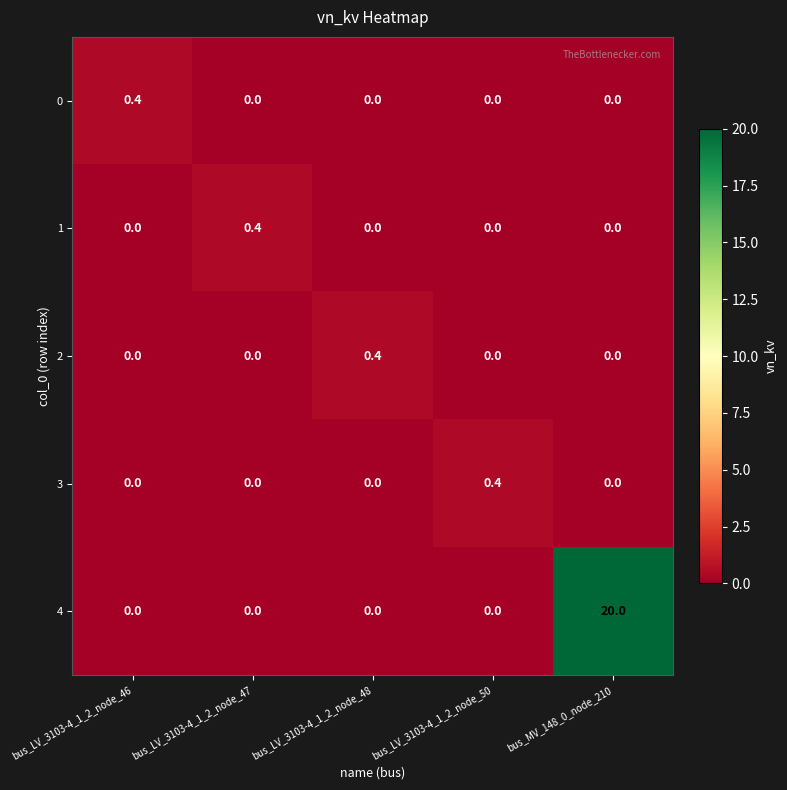

At how many categories does at least one series exceed 18?

1